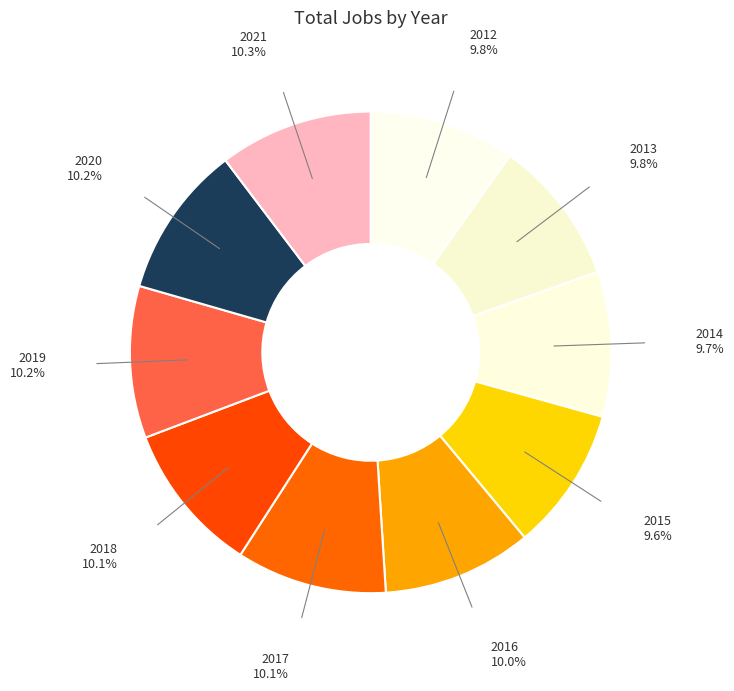

To the nearest percent, what is the difference between the largest and smallest slice percentages?

1%